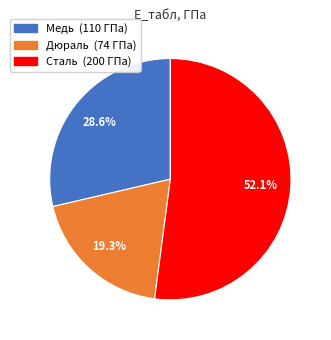

To the nearest percent, what is the average slice percentage?

33%